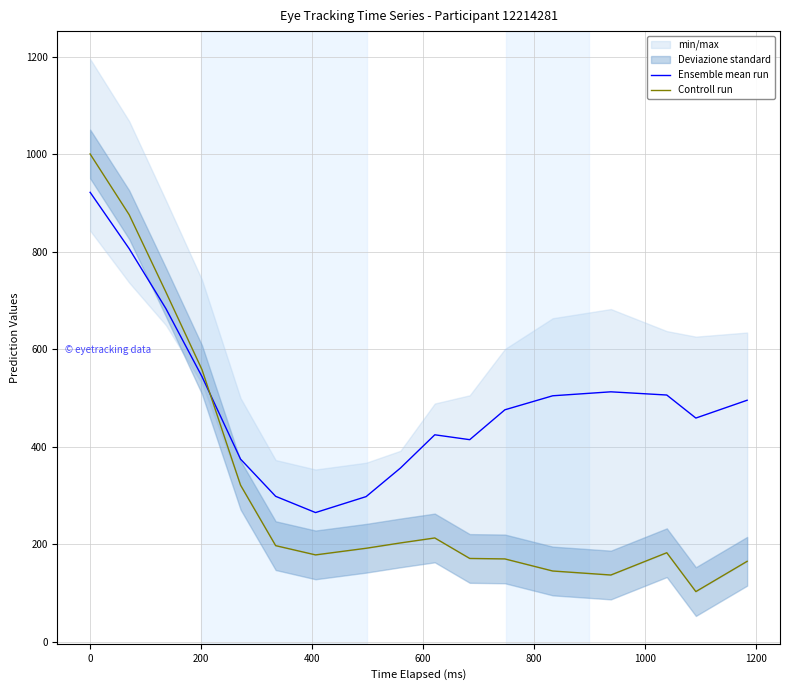

What is the minimum value for Controll run?

102.5